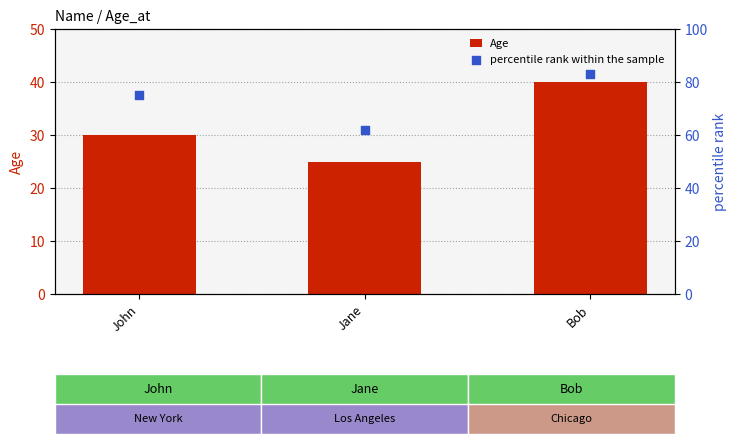

Which series reaches the maximum Y coordinate?

percentile rank within the sample